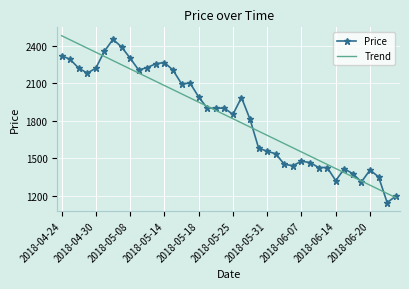

What is the minimum value shown in the chart?

1145.0